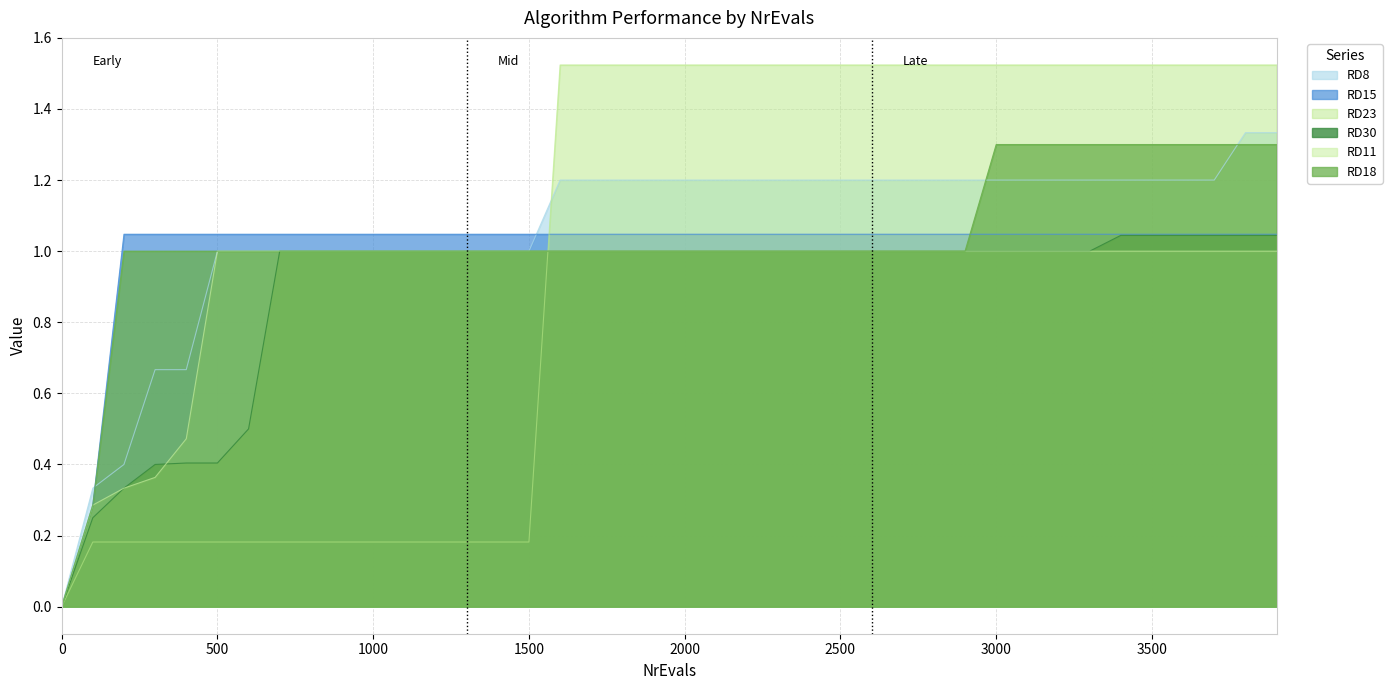

At which category is the sum across all series the highest?

3800